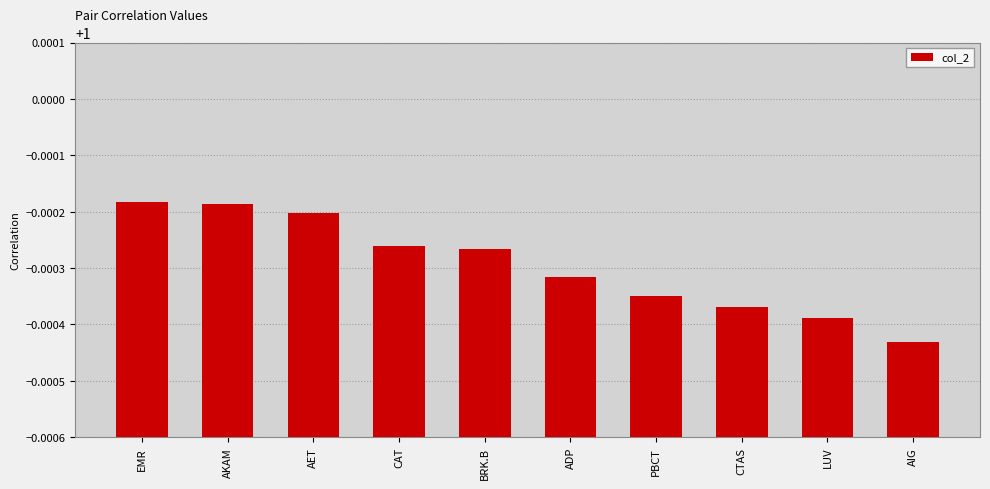

True or false: the data shows 1.6 at CTAS.

False